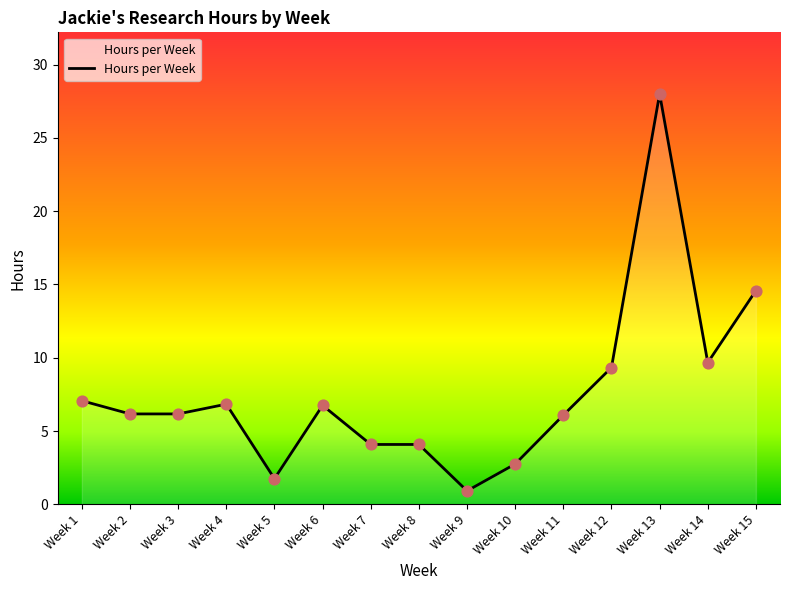

What is the ratio of the value at Week 6 to the value at Week 10?

2.5